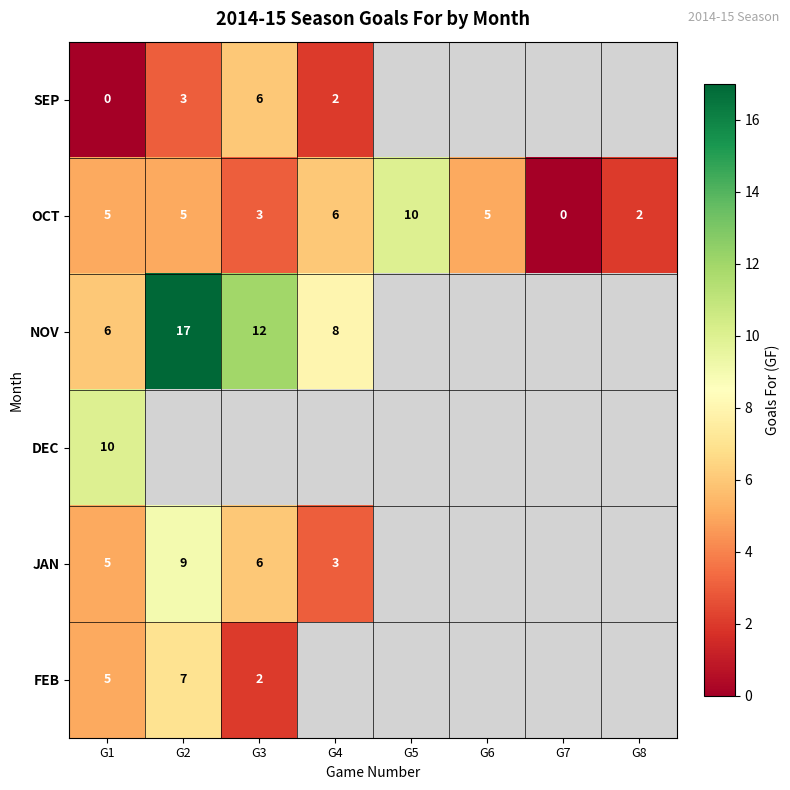

Which has a higher value, G2 or G1?

G2